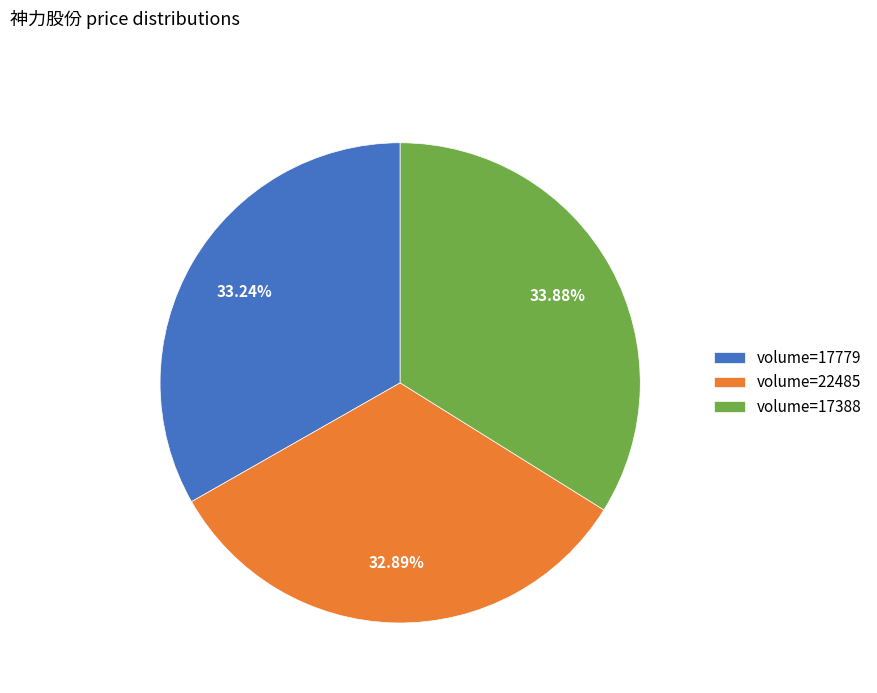

What is the ratio of the value at volume=17779 to the value at volume=17388?

1.0